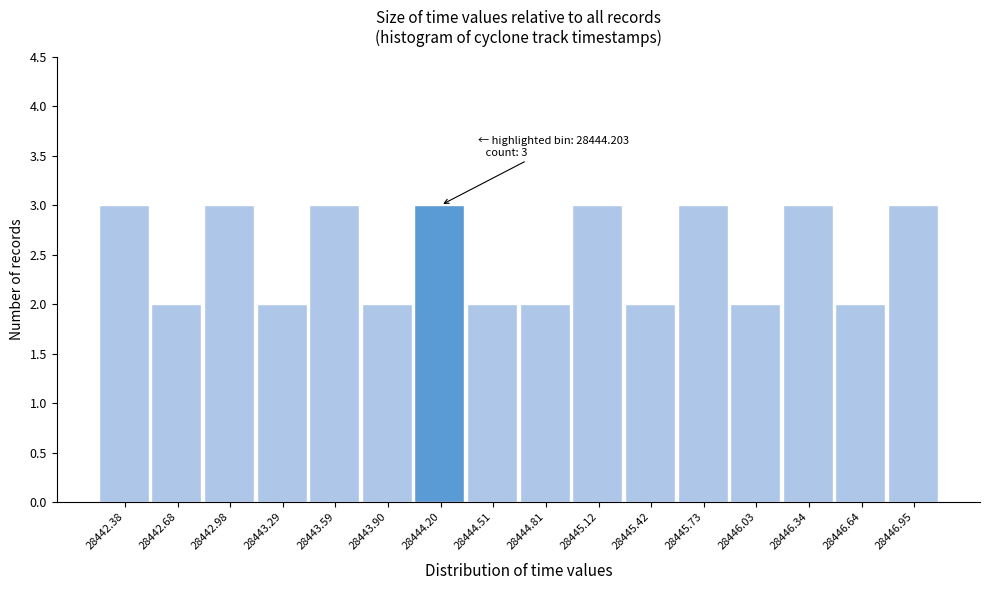

Reading left to right, list all the values displayed in this chart.

28442.38=3	28442.68=2	28442.98=3	28443.29=2	28443.59=3	28443.90=2	28444.20=3	28444.51=2	28444.81=2	28445.12=3	28445.42=2	28445.73=3	28446.03=2	28446.34=3	28446.64=2	28446.95=3